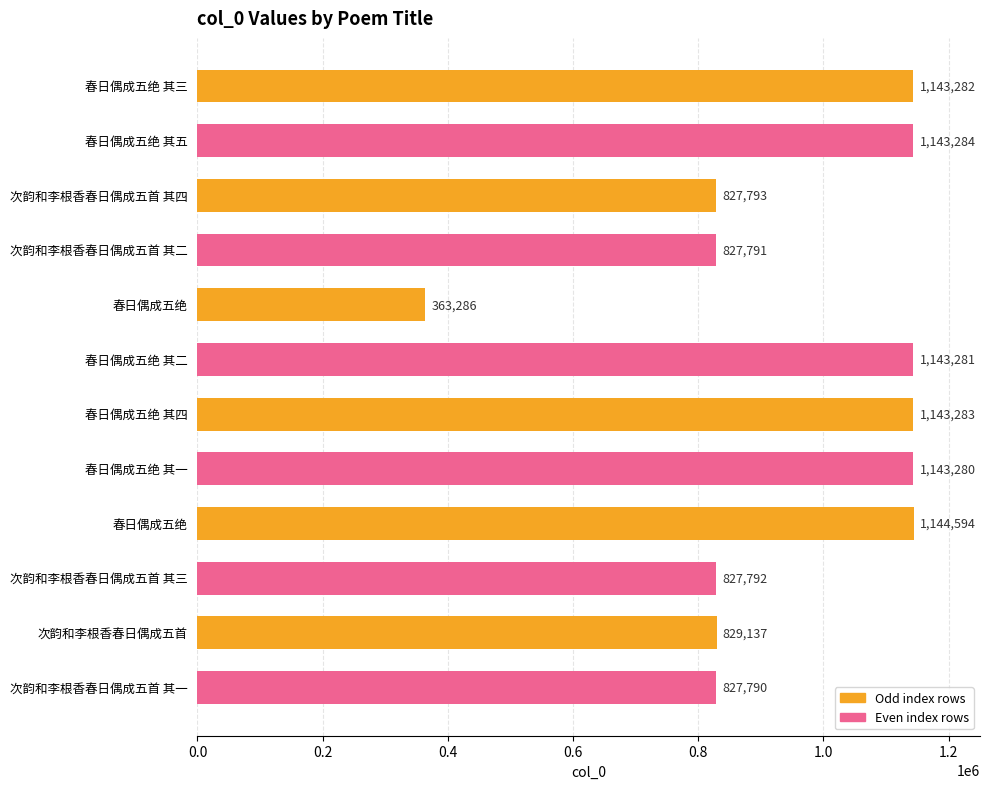

What is the greatest value displayed?

1144594